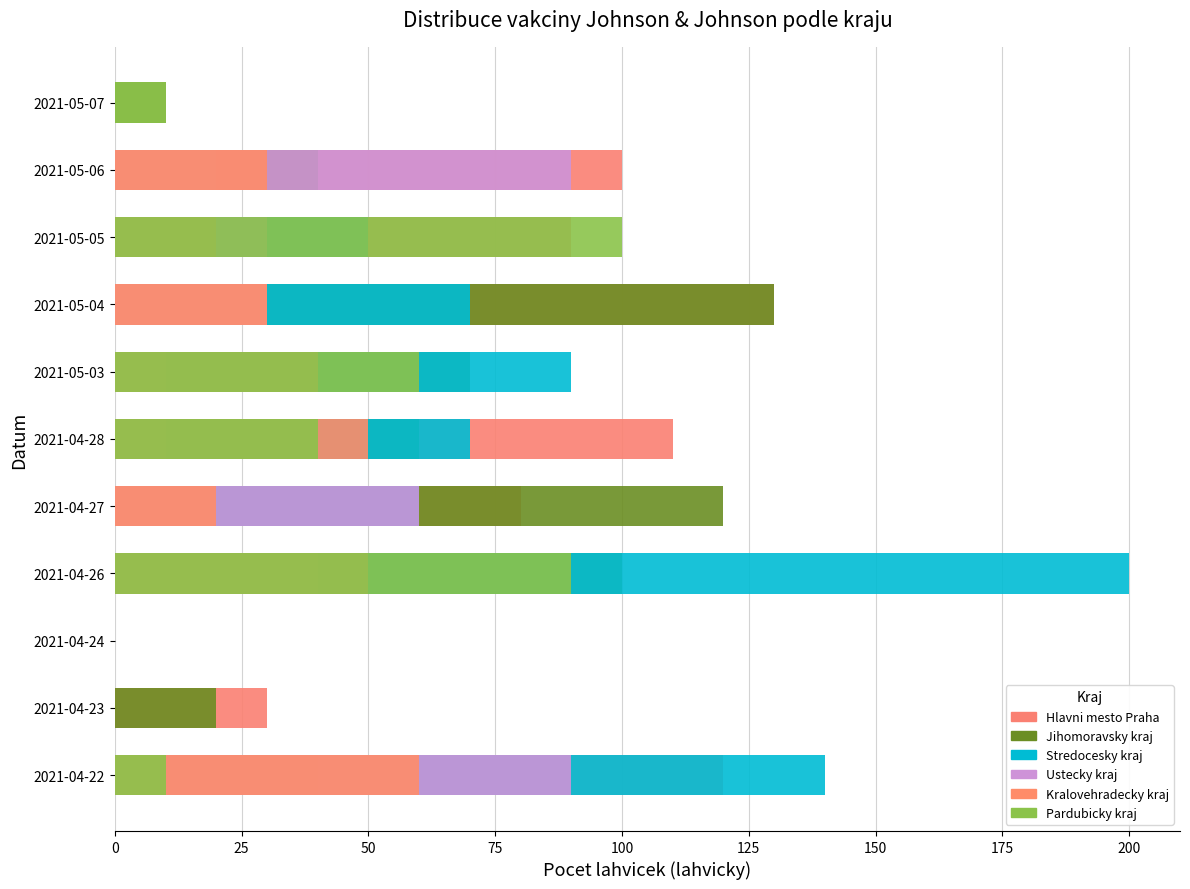

How many groups of bars are there?

11